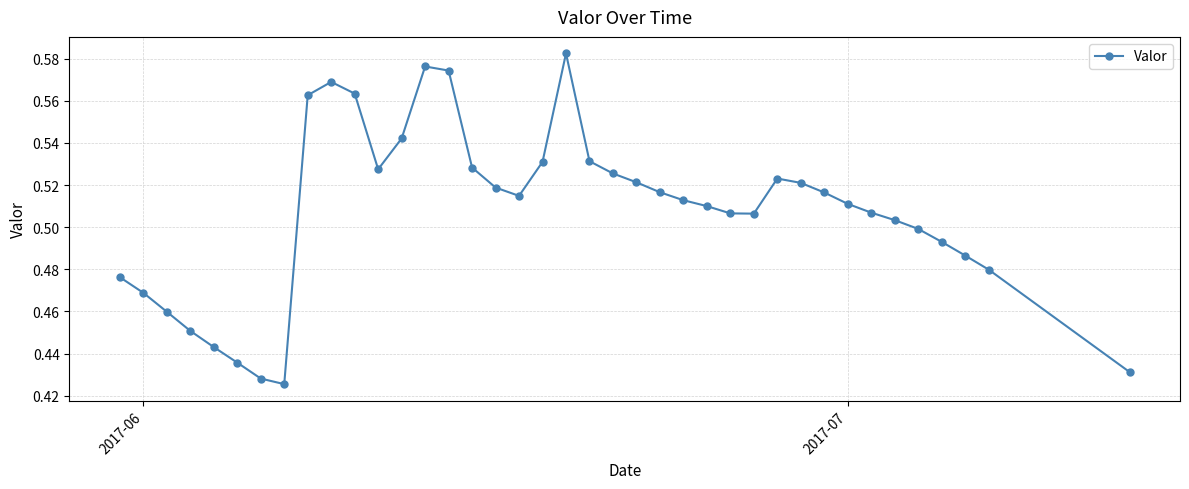

True or false: the data has more than 2 interior local peaks.

True